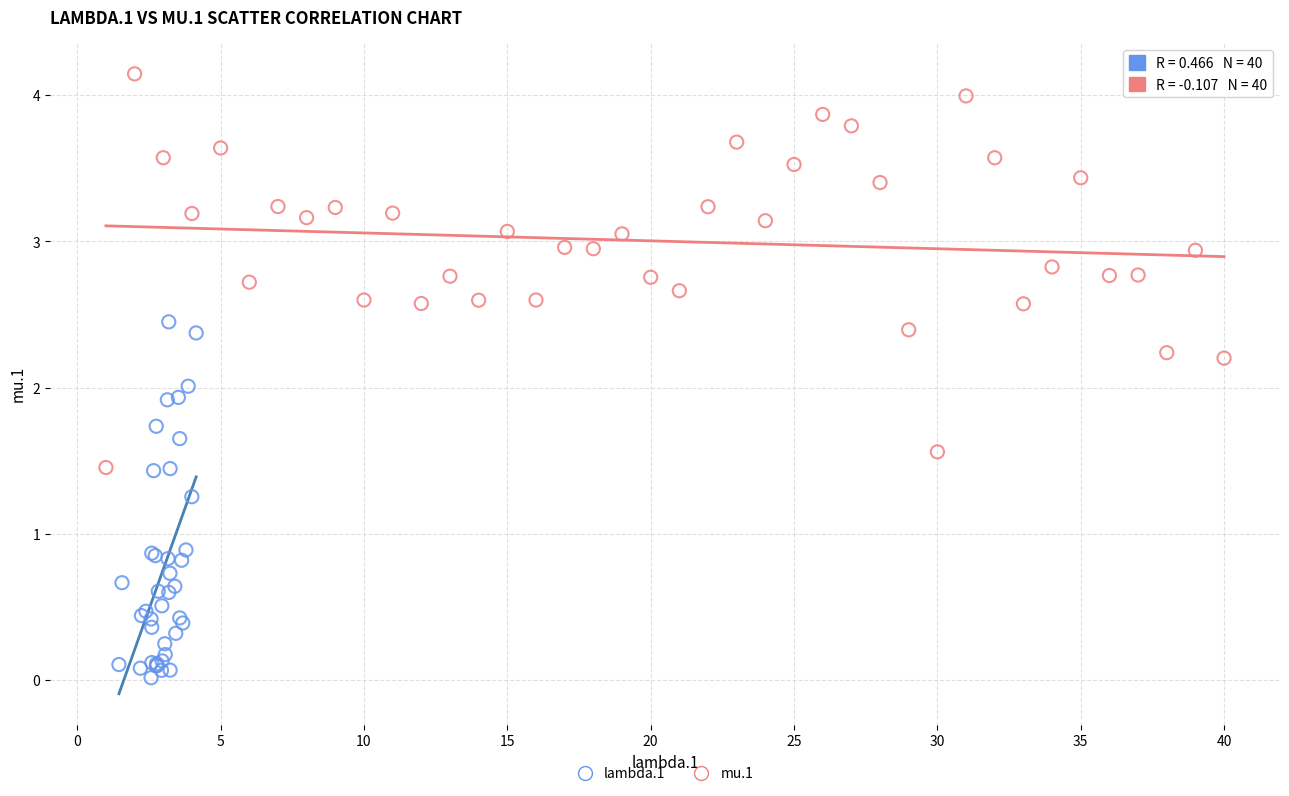

Which series reaches the maximum Y coordinate?

mu.1